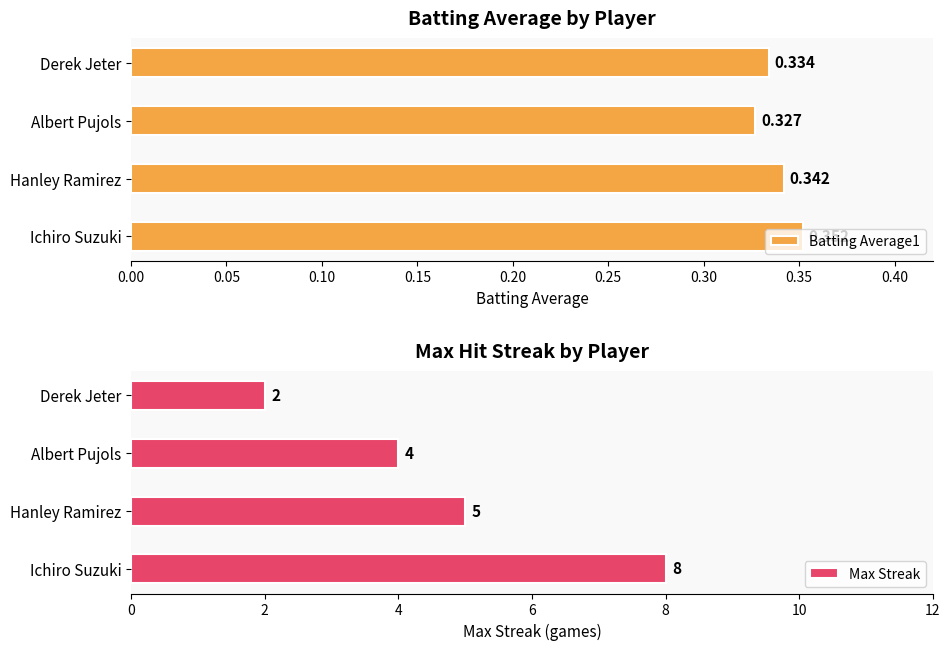

List the labels in order of Batting Average1 value, largest first.

Ichiro Suzuki, Hanley Ramirez, Derek Jeter, Albert Pujols